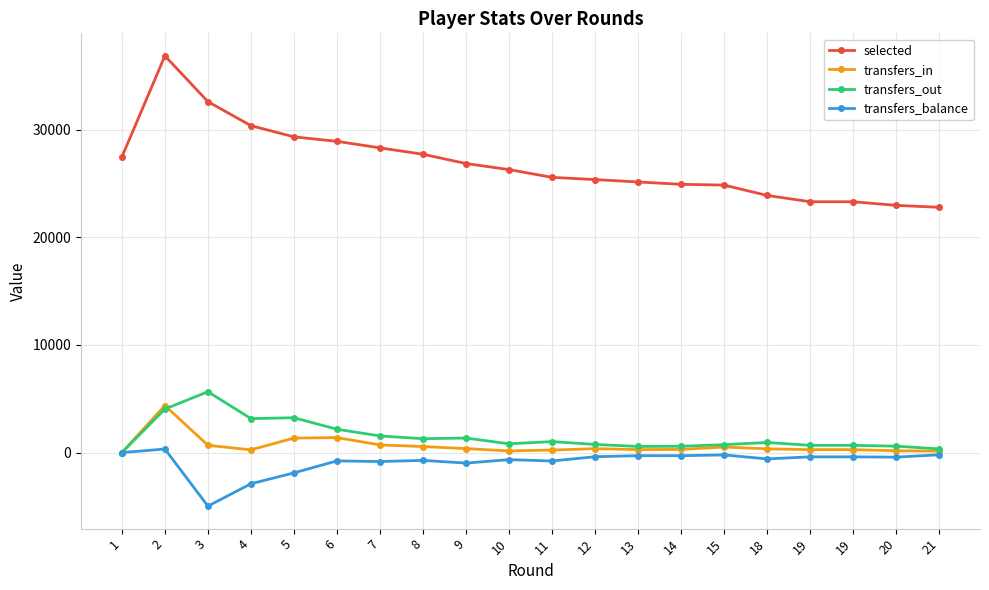

What is the smallest value displayed?

-4978